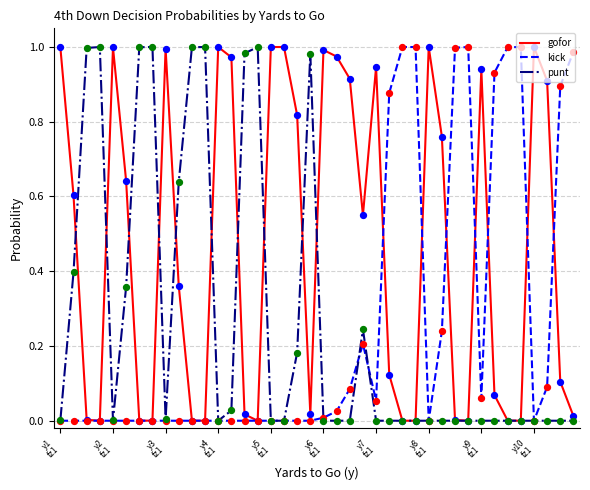

Which series has the largest total across all categories?

gofor